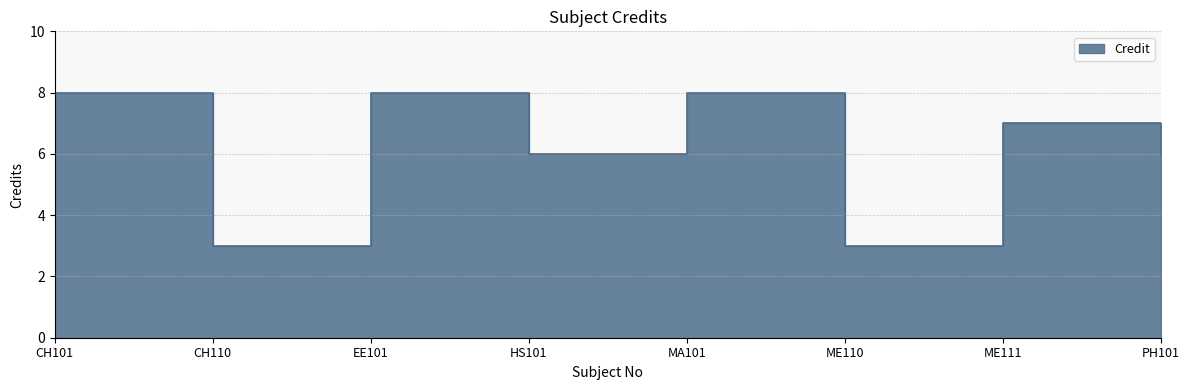

How many categories are shown in the chart?

8